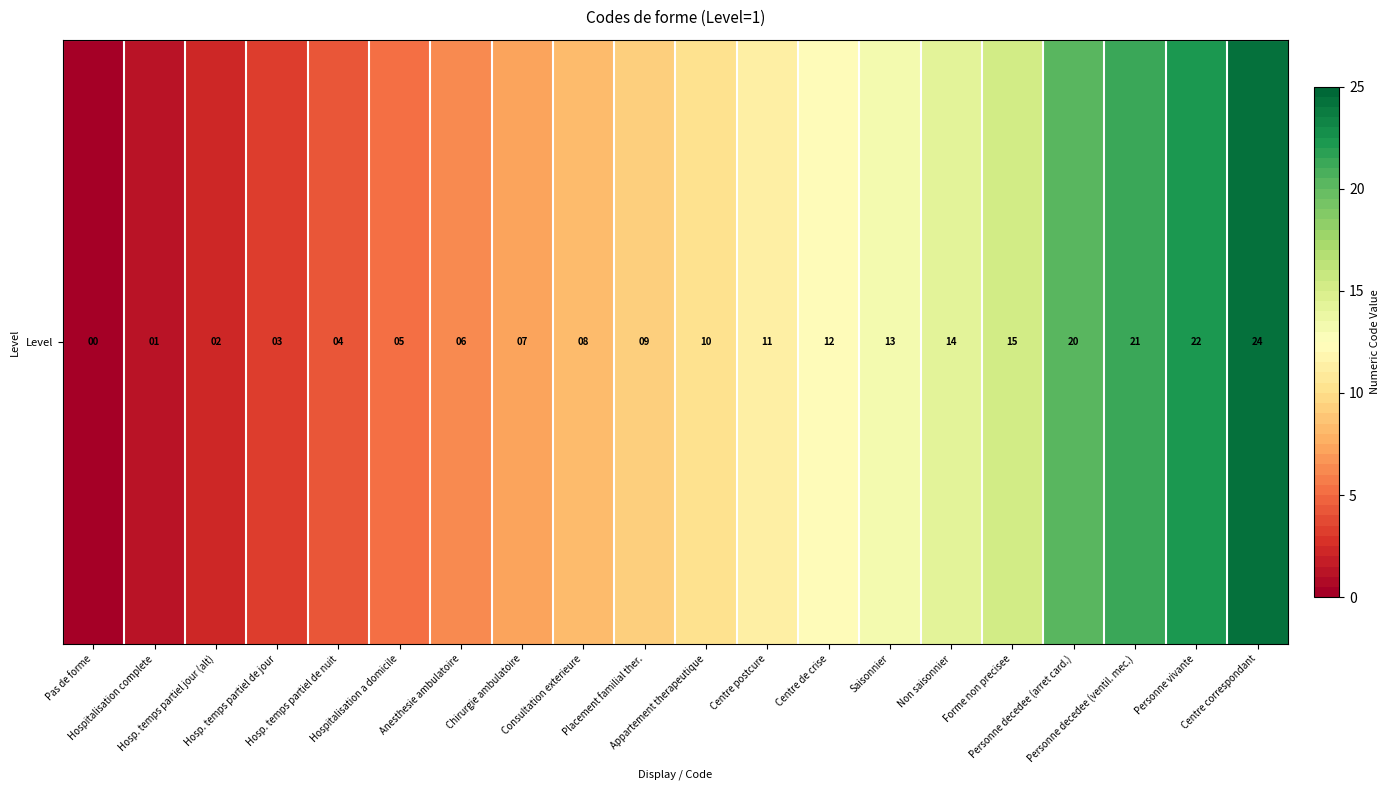

Is it true that the value at Personne vivante is 22?

True